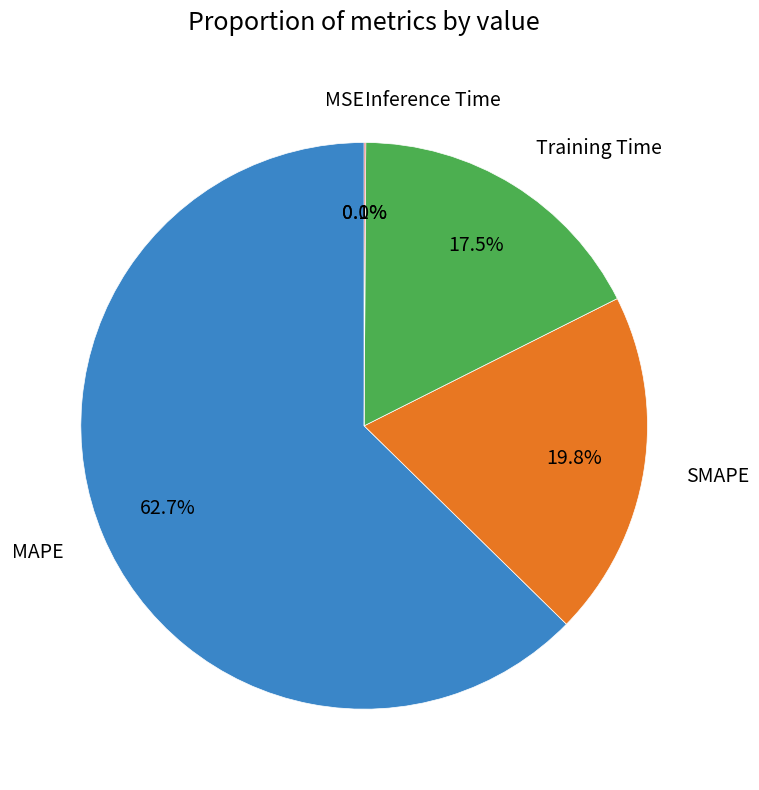

What percentage is NOT represented by SMAPE?

80.2%